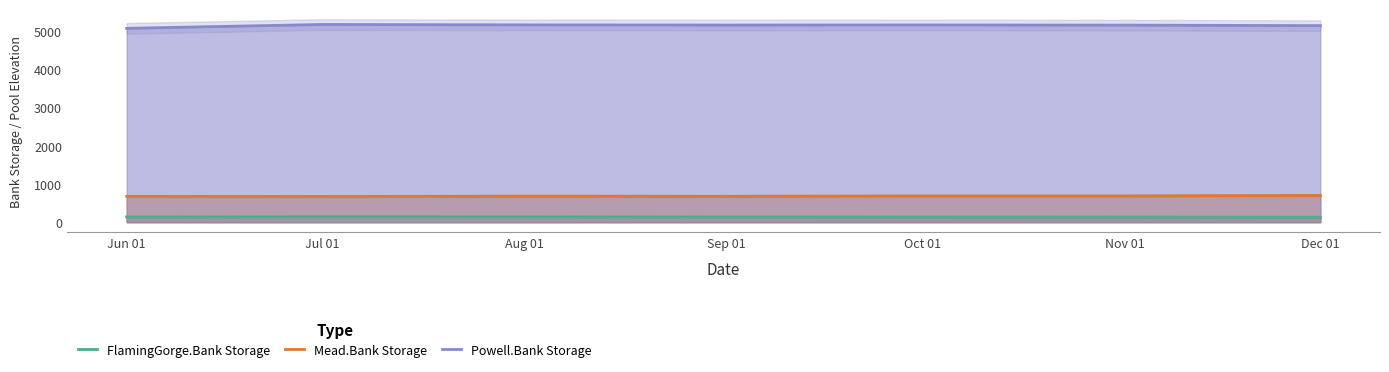

Is it true that FlamingGorge.Bank Storage equals 131.1 at Dec 01?

True